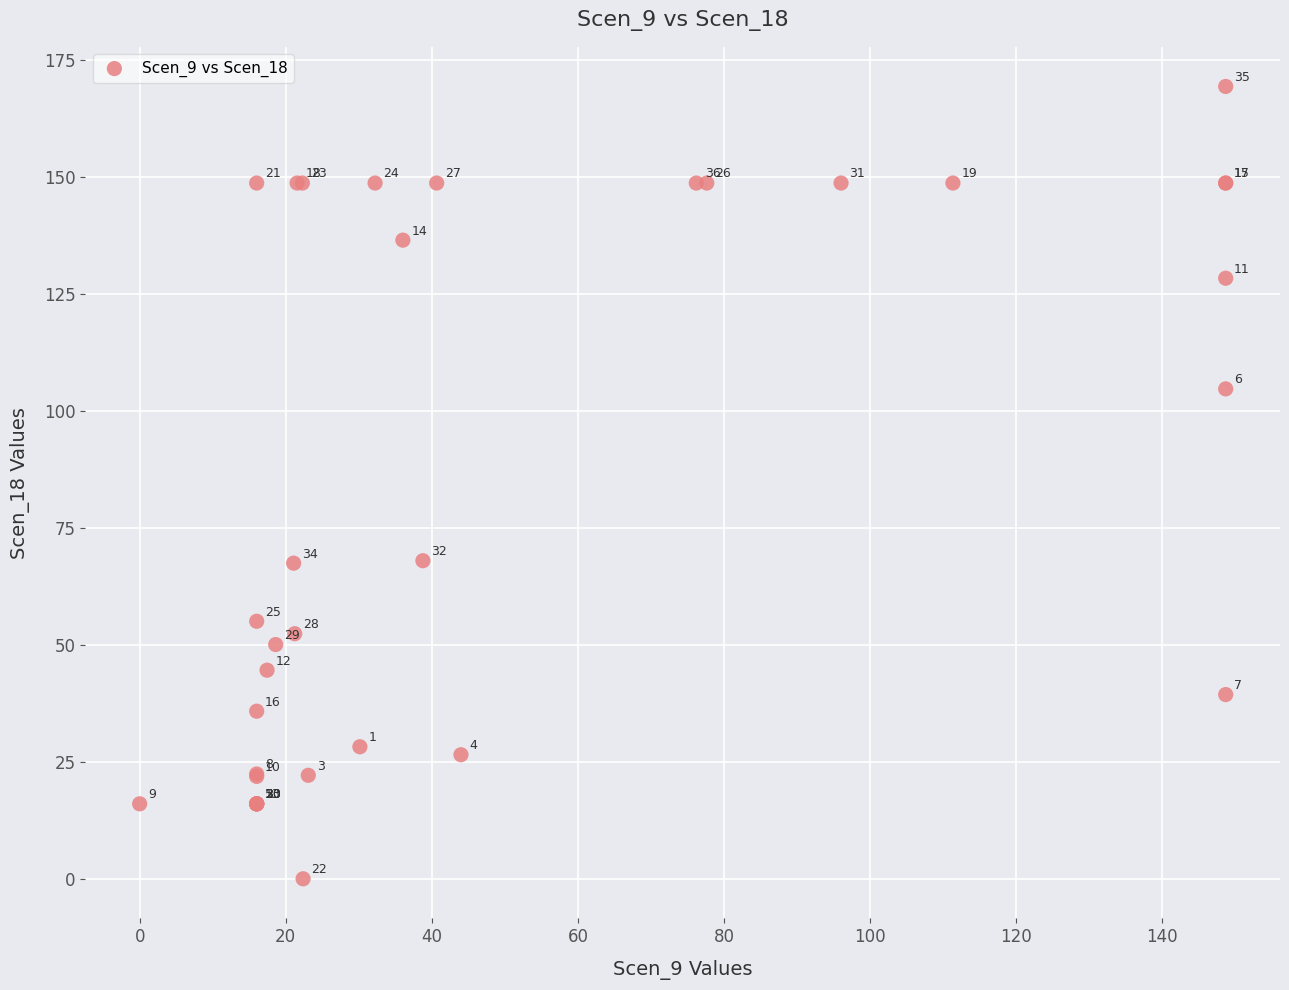

What Y value in the scatter plot is closest to 84?

68.0